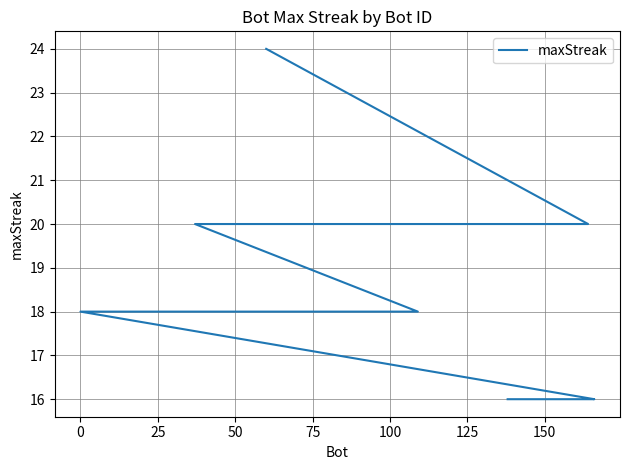

True or false: there are more than 0 points higher than both neighbors.

False